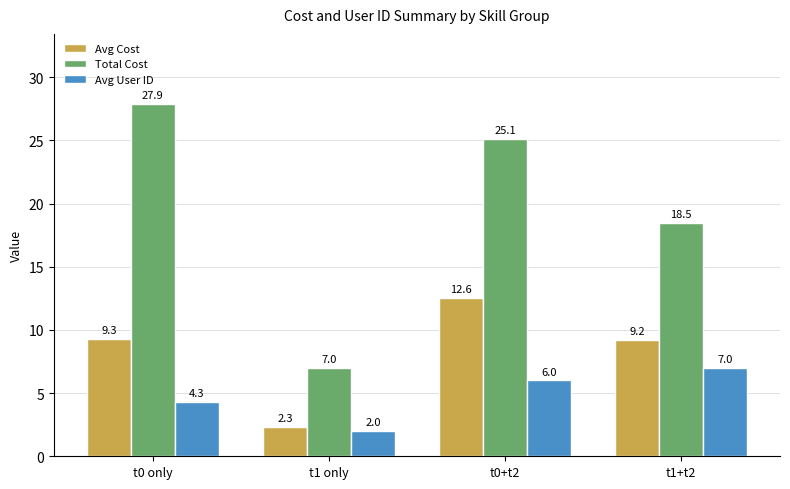

Does the chart contain any negative values?

No